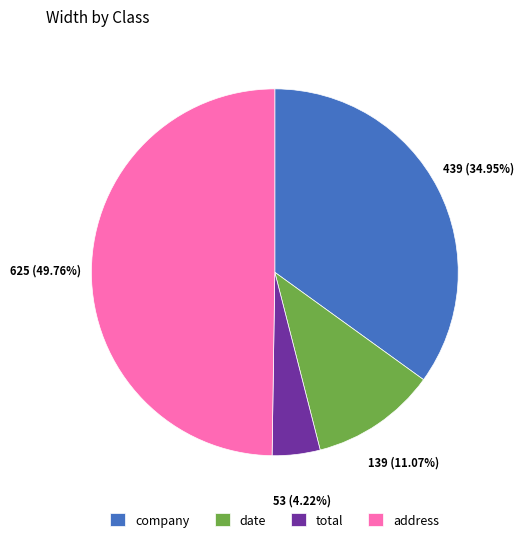

Which slice is the largest?

address